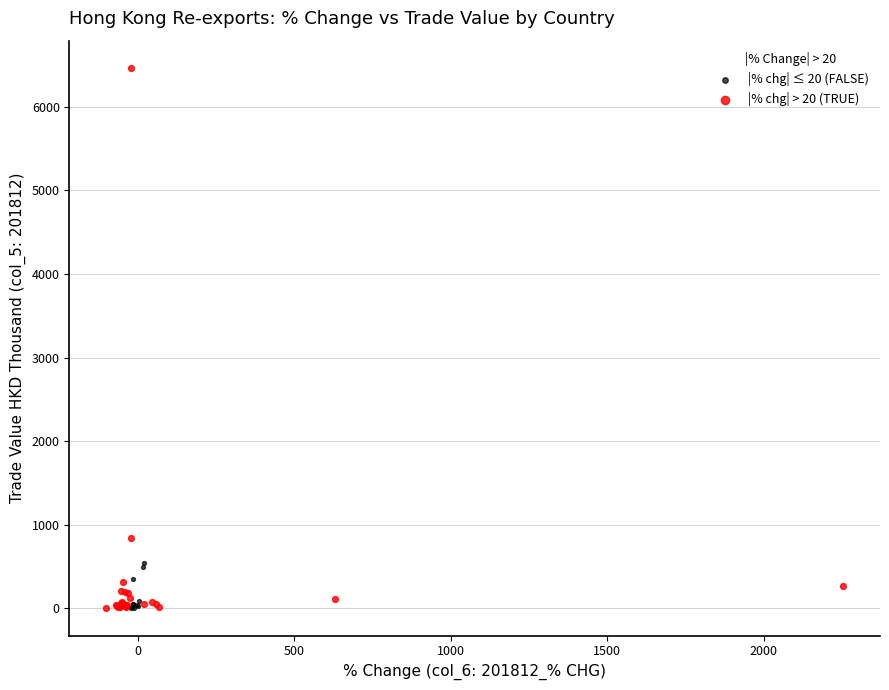

Which series has the widest spread of Y values?

|% chg| > 20 (TRUE)